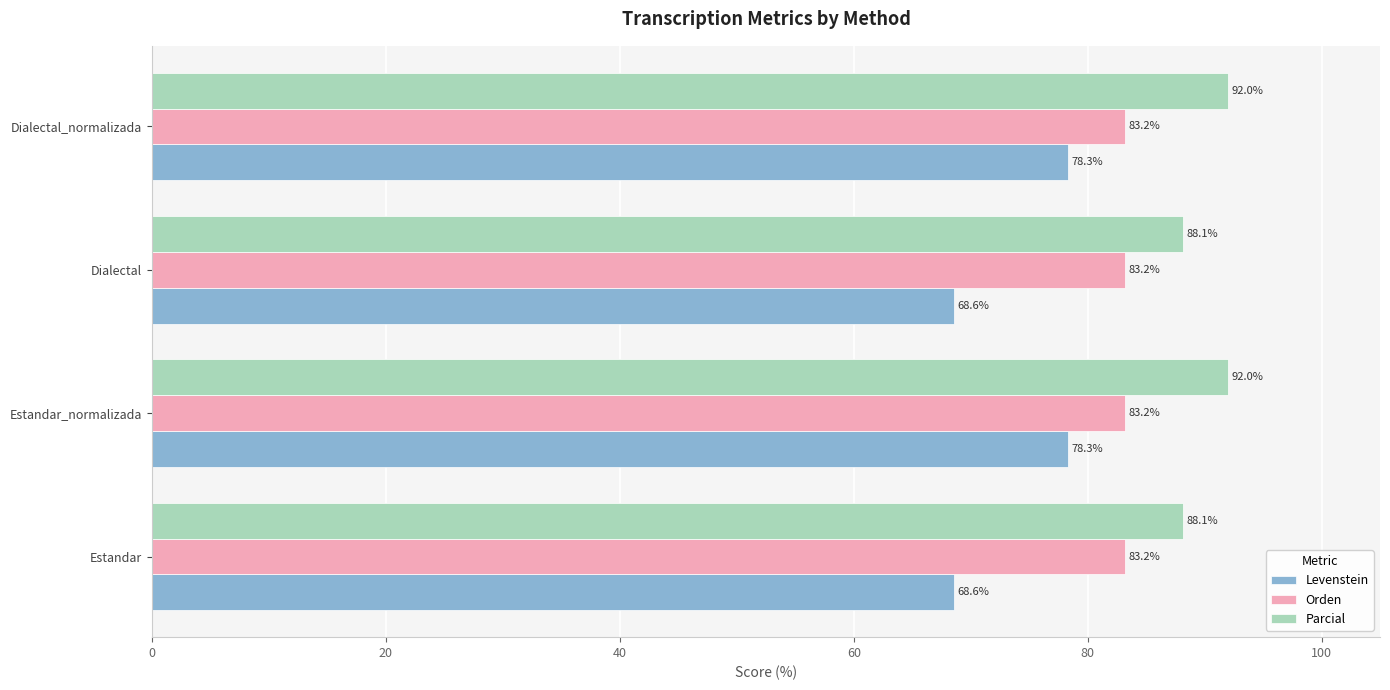

What is the average value of the Levenstein series?

73.5